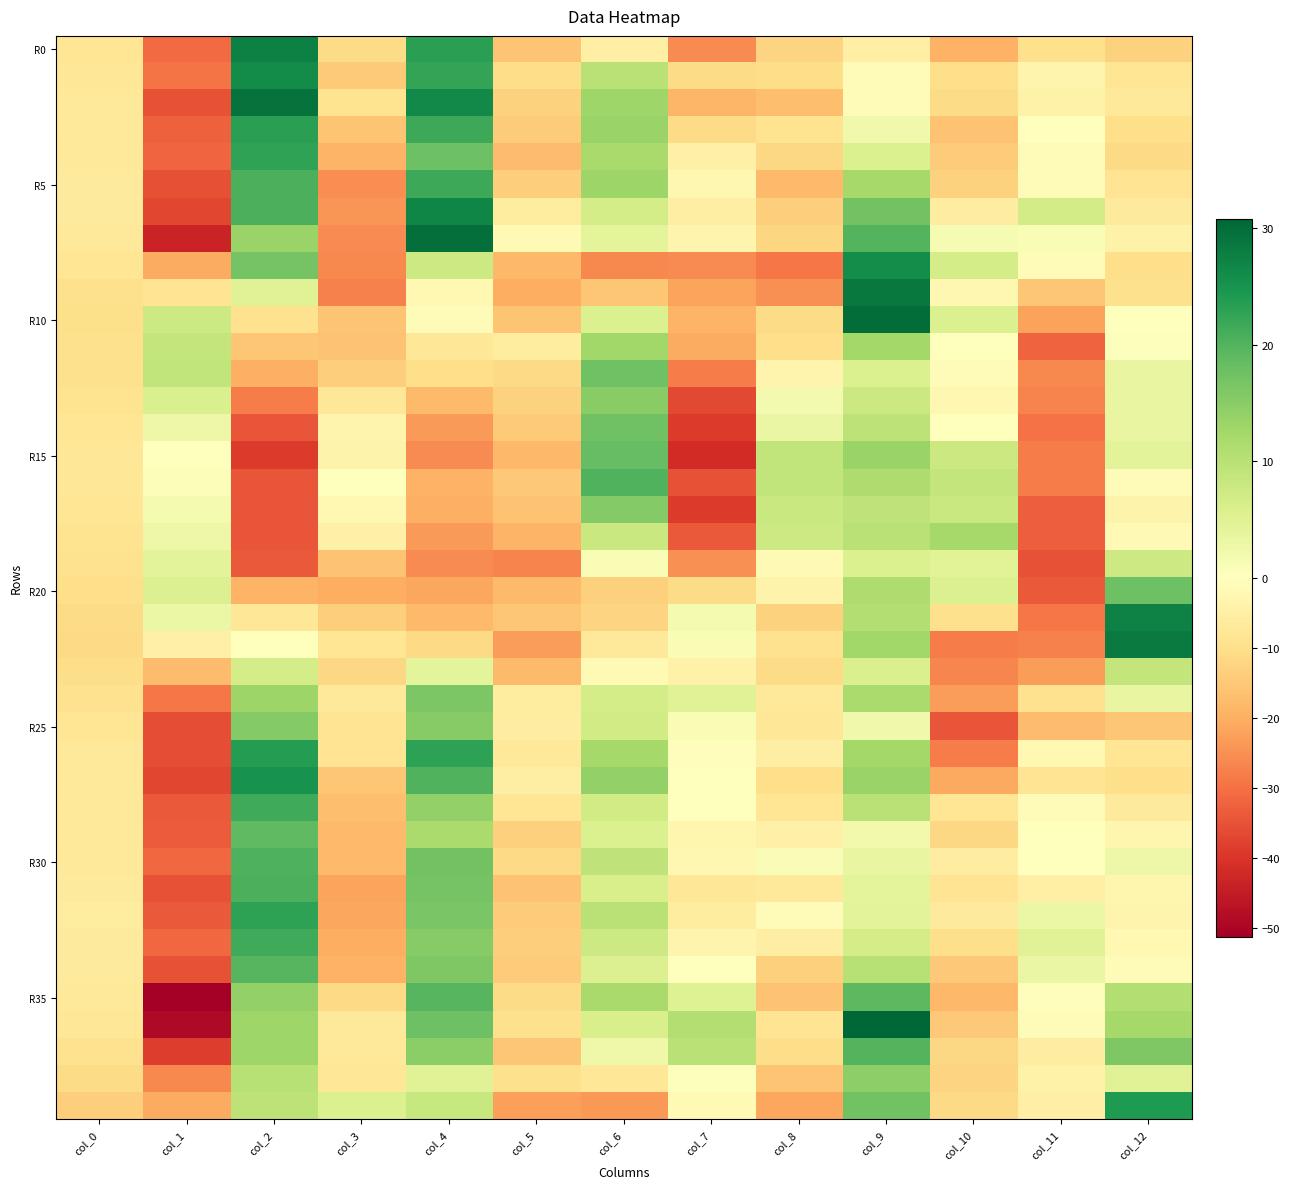

Which category has the lowest value across all series?

col_1